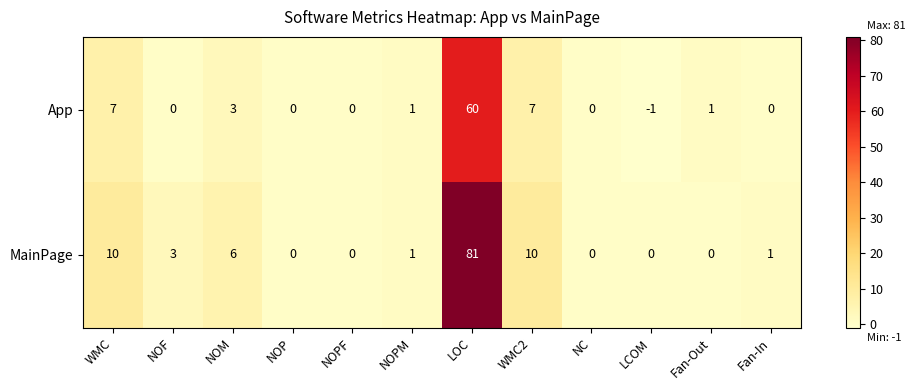

At how many categories does at least one series exceed 44?

1